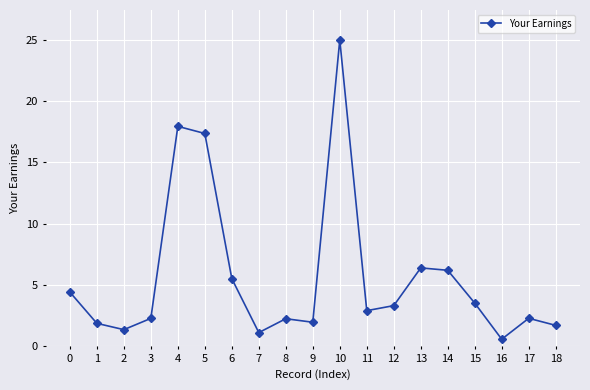

True or false: the data shows 2.9 at 13.

False